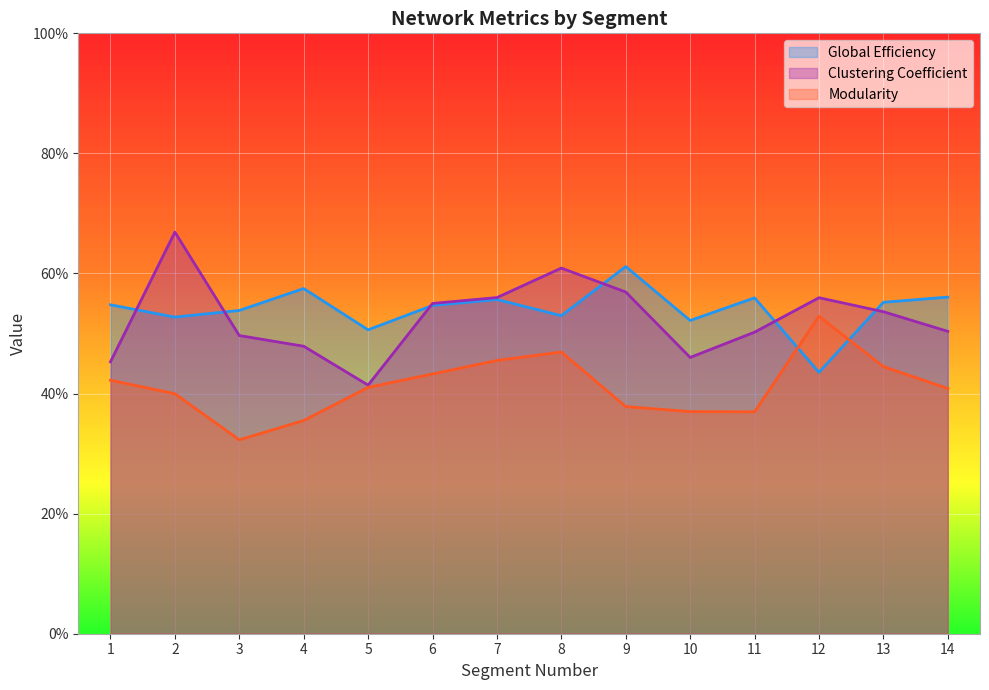

List the labels in order of Global Efficiency value, largest first.

9, 4, 14, 11, 7, 13, 1, 6, 3, 8, 2, 10, 5, 12